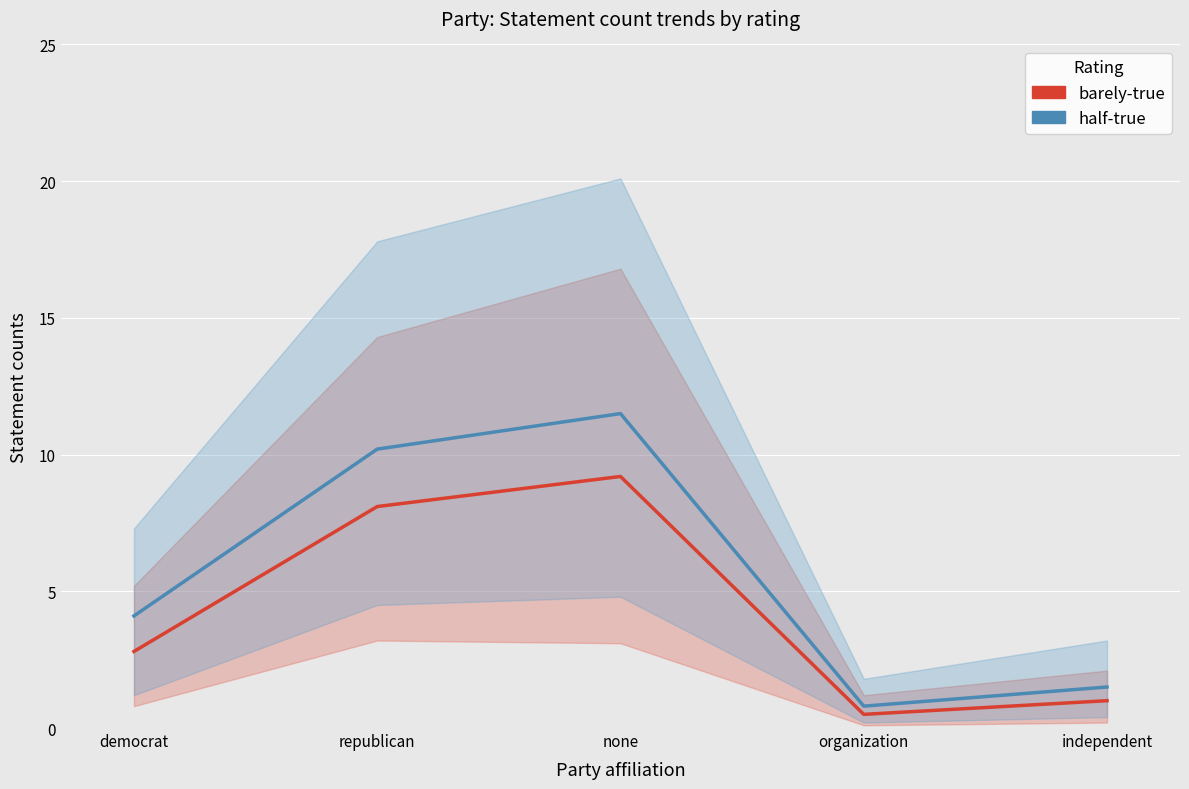

Read the half-true value at independent.

1.5